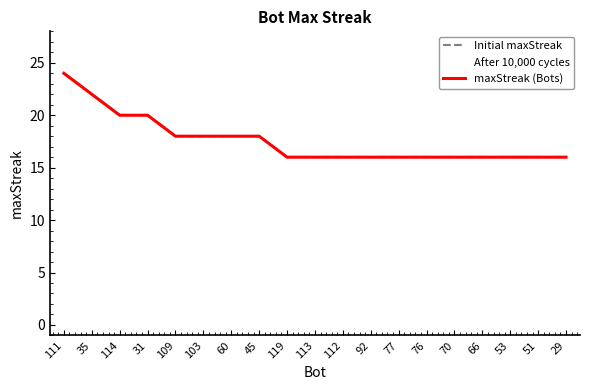

Which series changed the most between 112 and 76?

Initial maxStreak